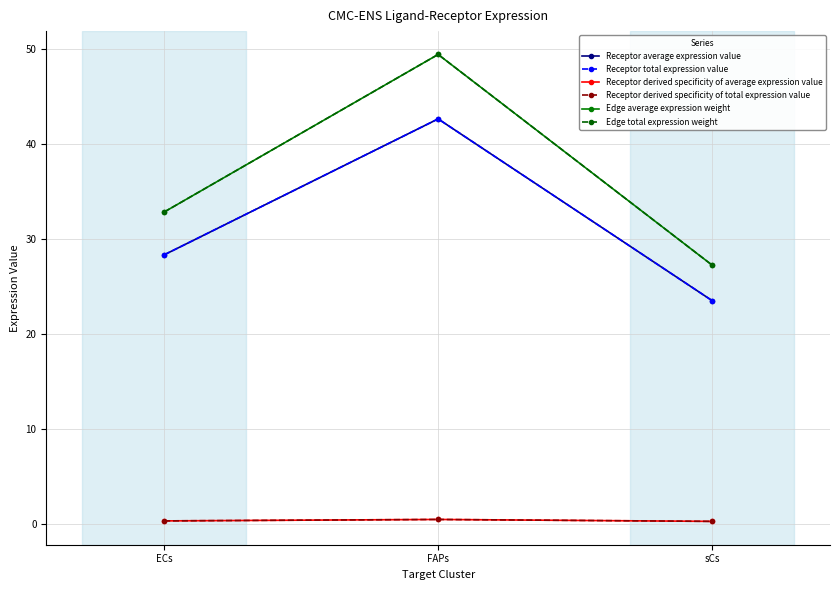

What is the minimum value shown in the chart?

0.2